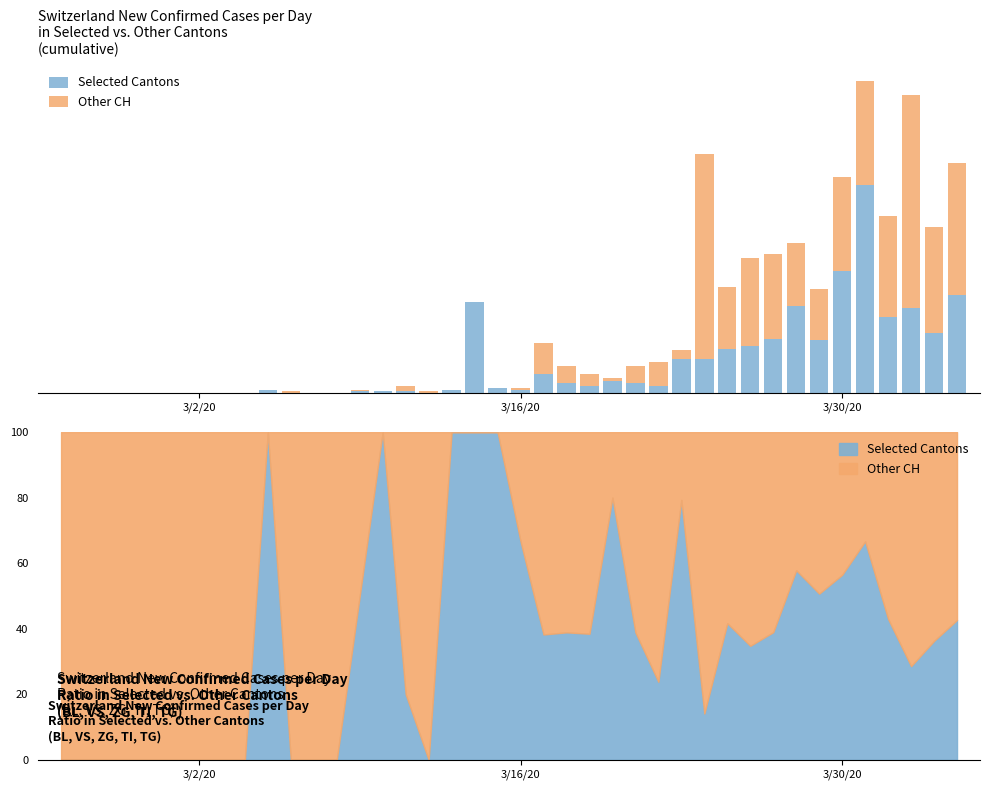

Count the number of data series in this chart.

2